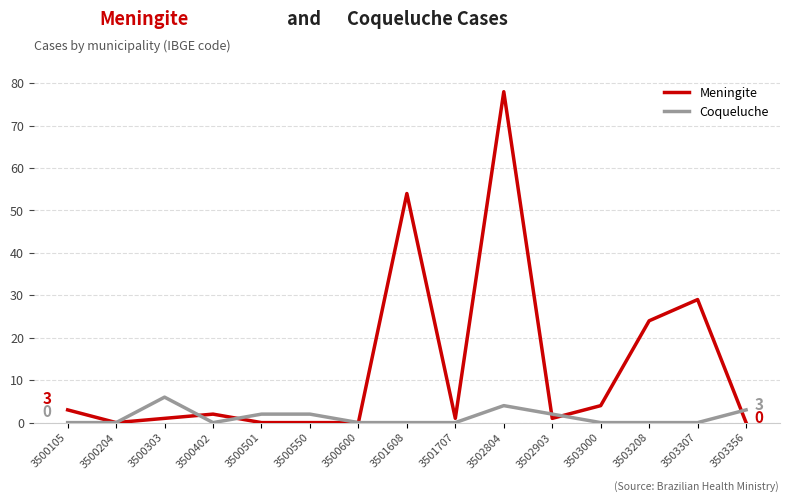

Which series has the widest spread of values?

Meningite